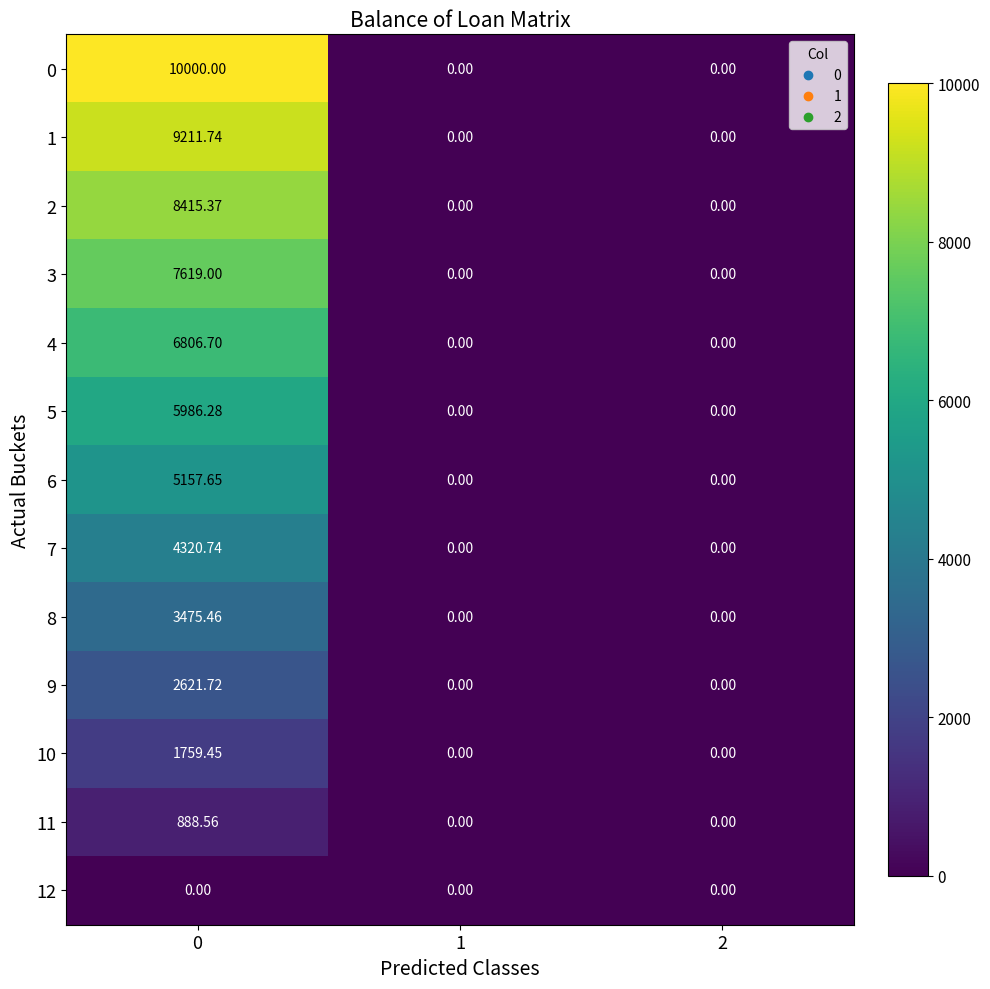

Is the value of 10 at 0 greater than the value of 11 at 0?

Yes